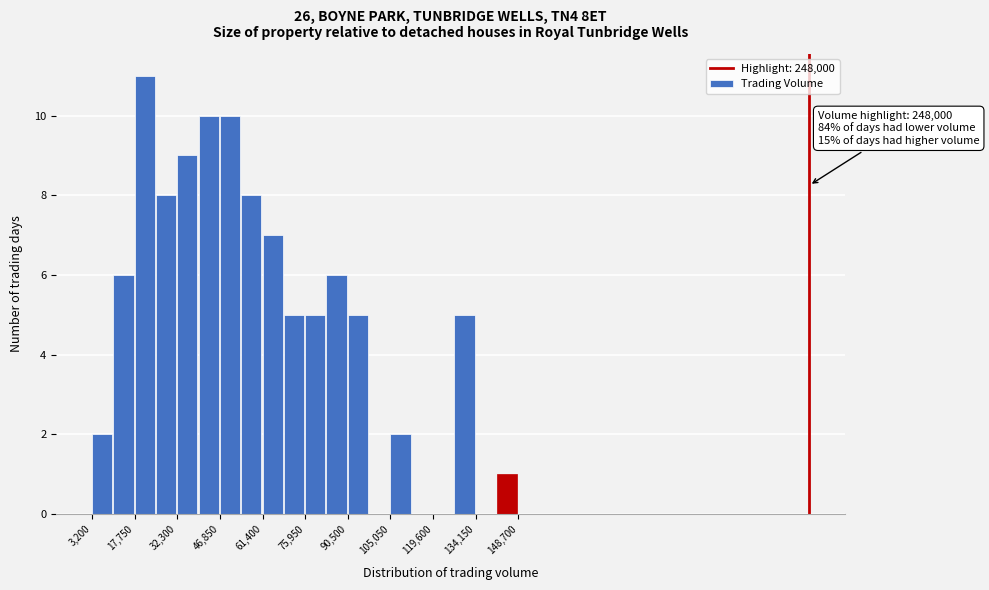

Read against the x-axis, roughly where is the centre of the tallest bar?

22000